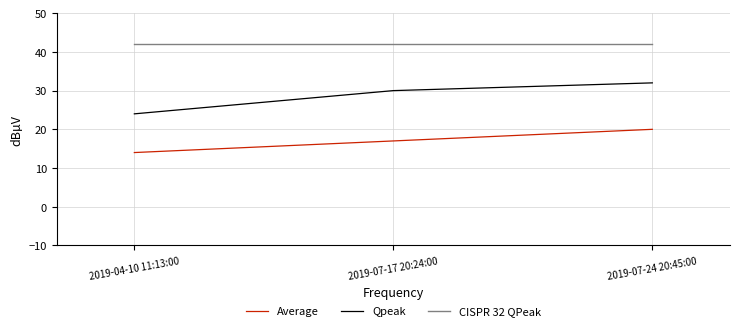

Does the chart have visible grid lines?

Yes